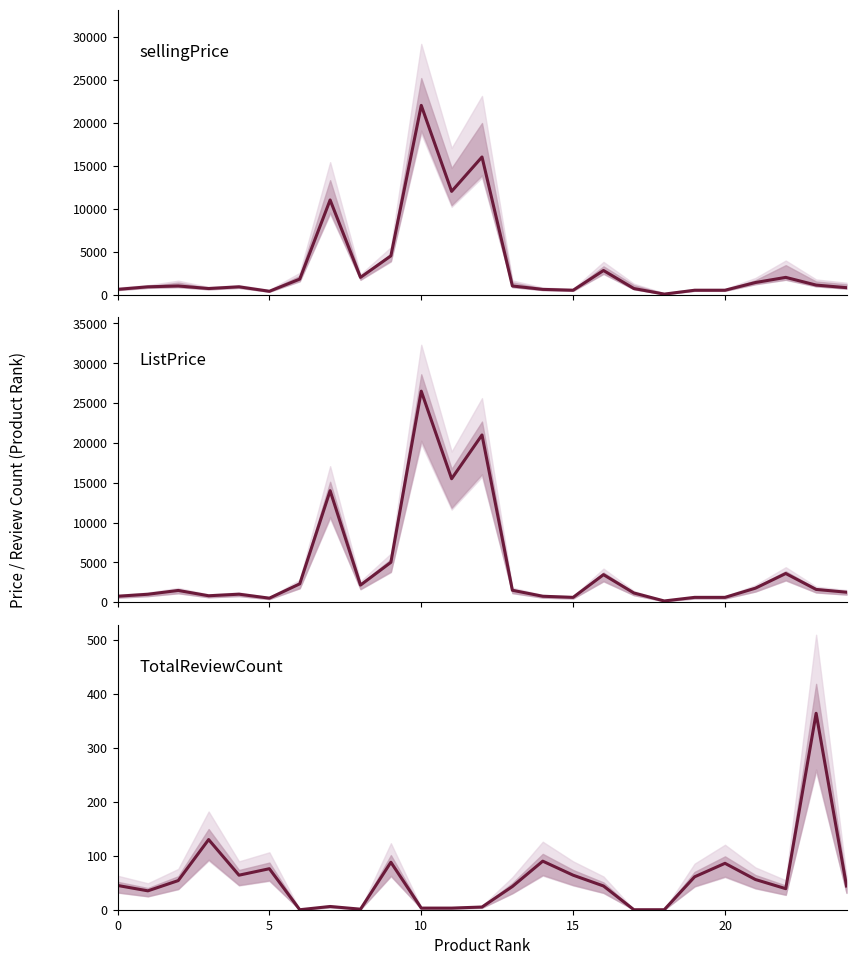

Which category has the lowest value in the sellingPrice series?

18